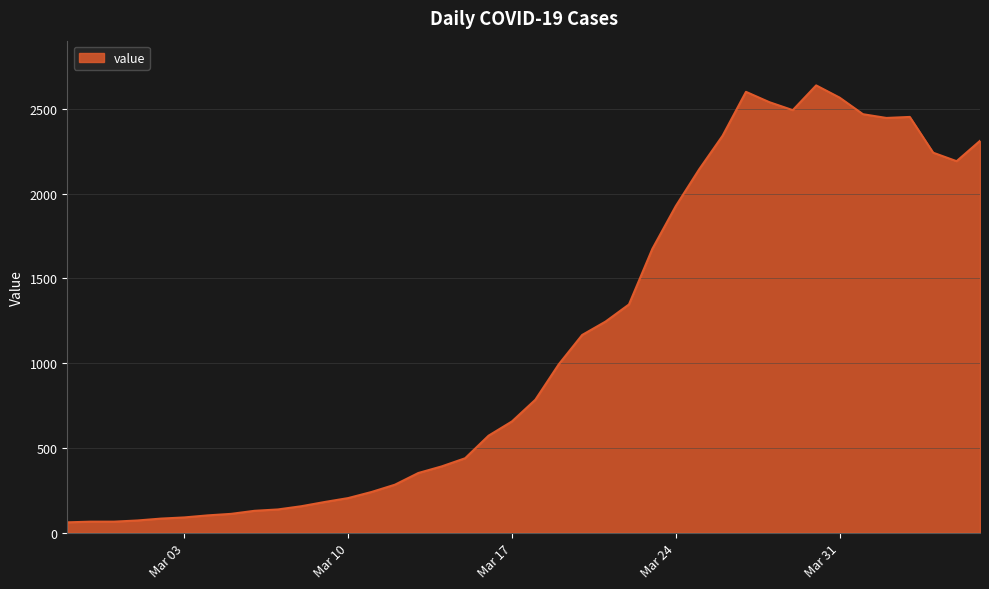

What is the minimum value shown in the chart?

61